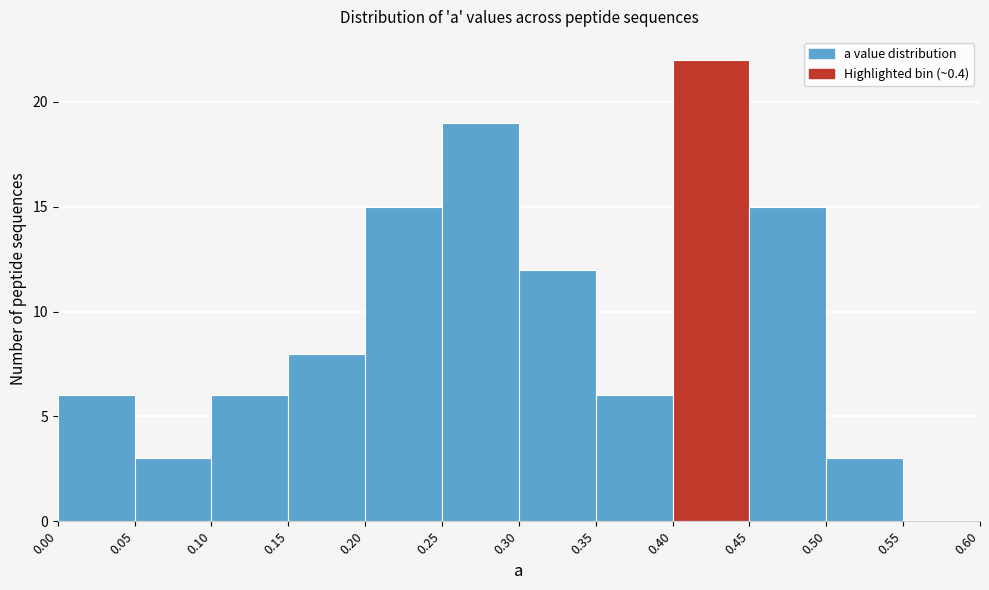

Over which range of the x-axis is the bar tallest?

0.40 to 0.45